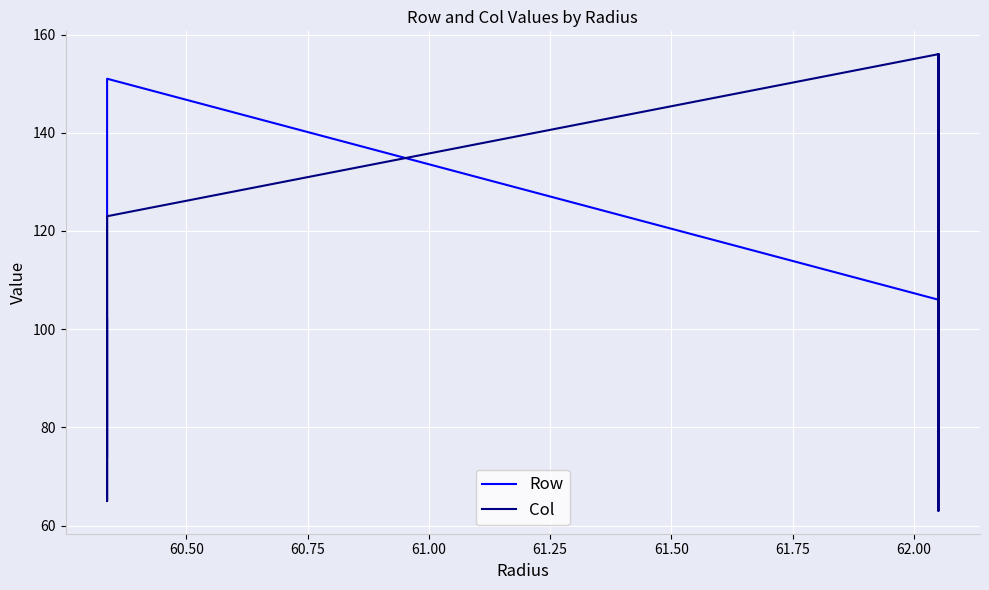

At which label does Row reach its minimum?

62.00